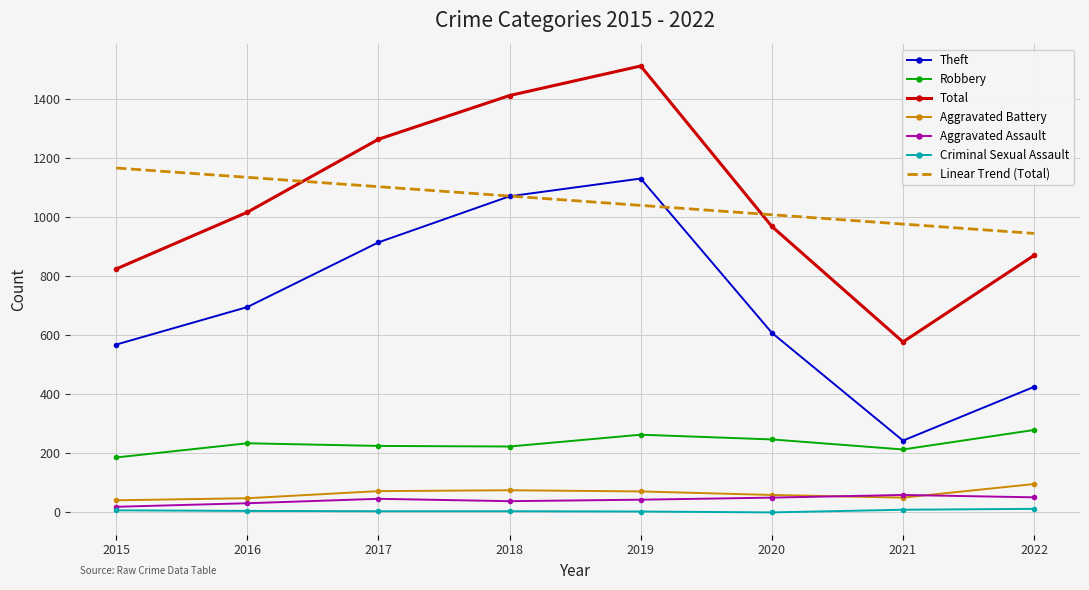

At how many categories does at least one series exceed 1157?

4